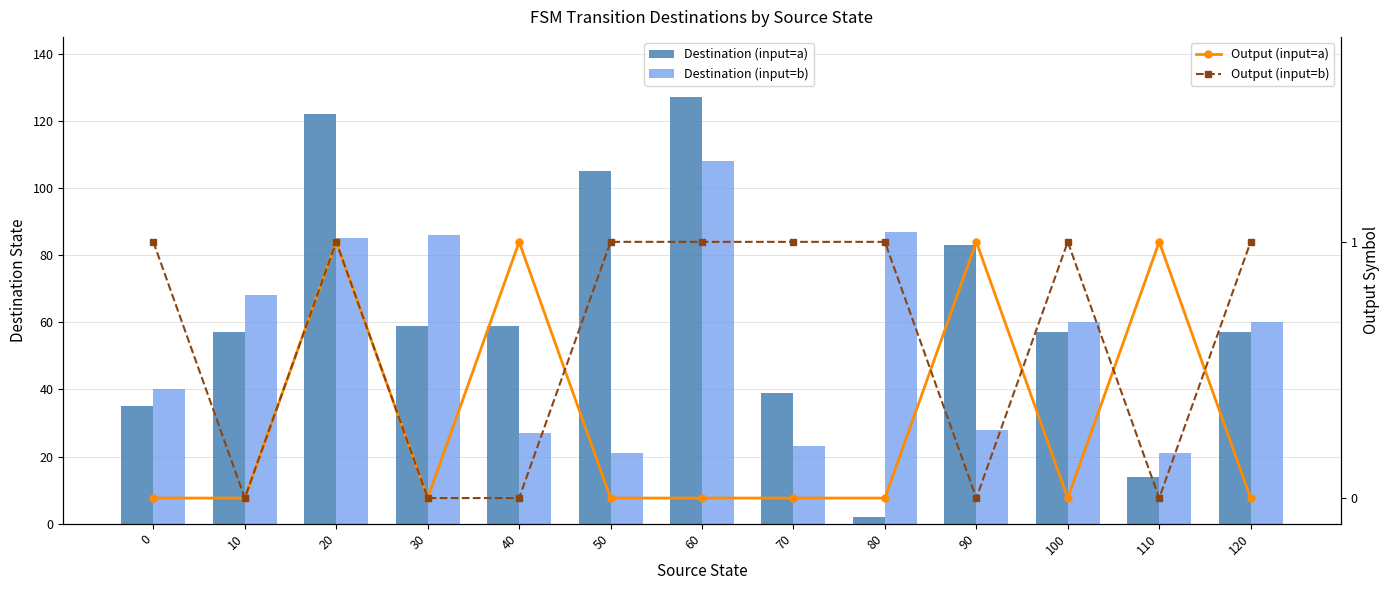

Which series has the largest total across all categories?

Destination (input=a)